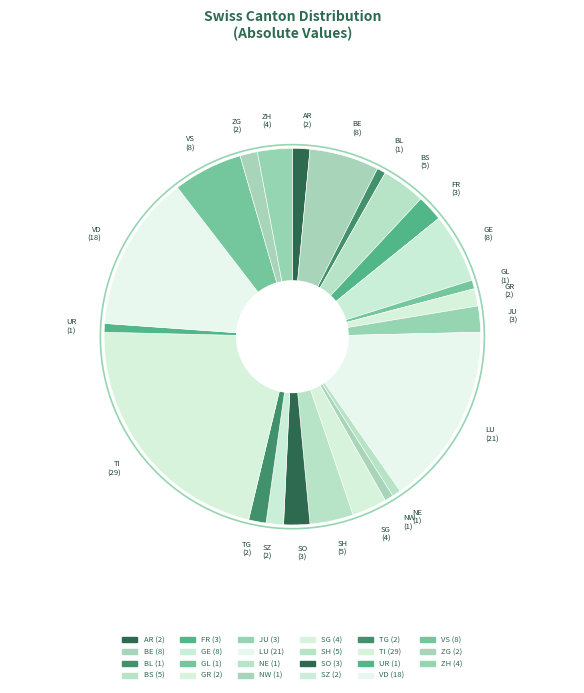

How many slices are in this pie chart?

23